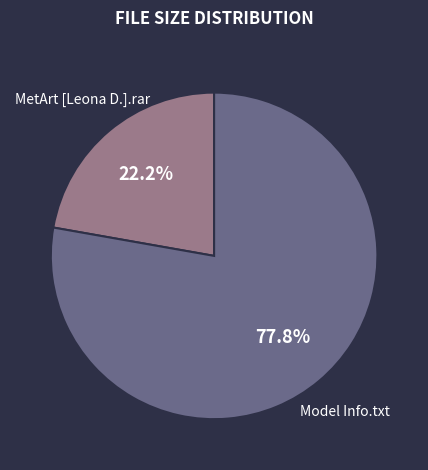

How many slices are in this pie chart?

2